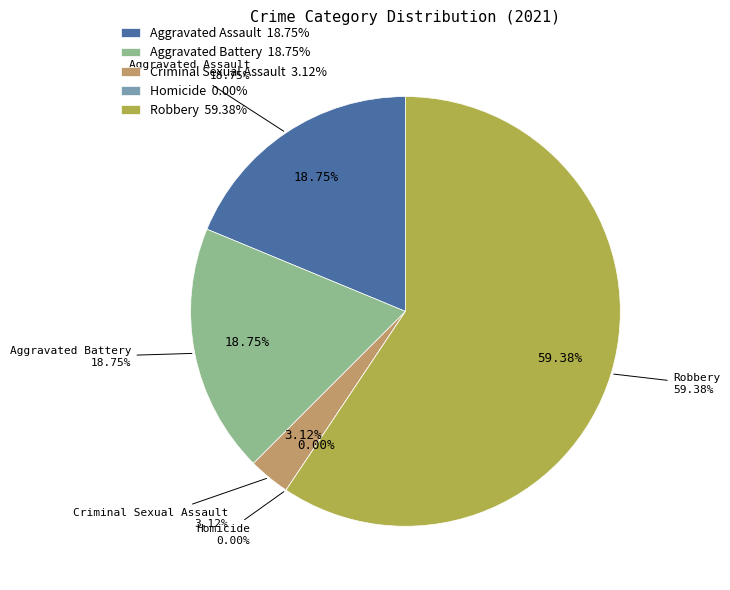

What is the change in value from Homicide to Robbery?

+19